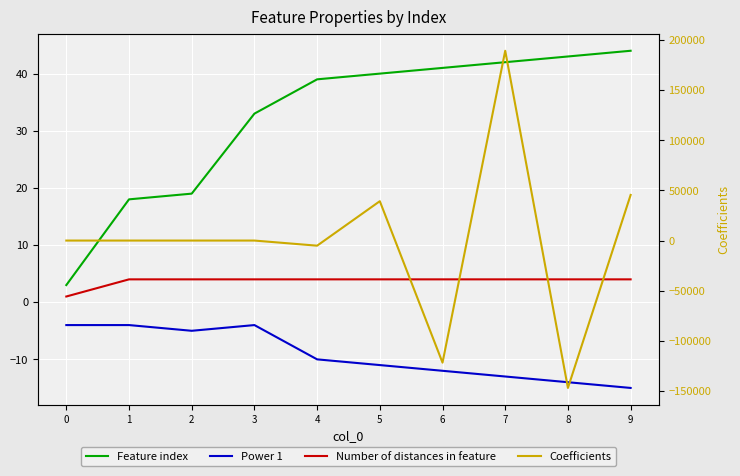

What is the smallest value displayed?

-147070.9